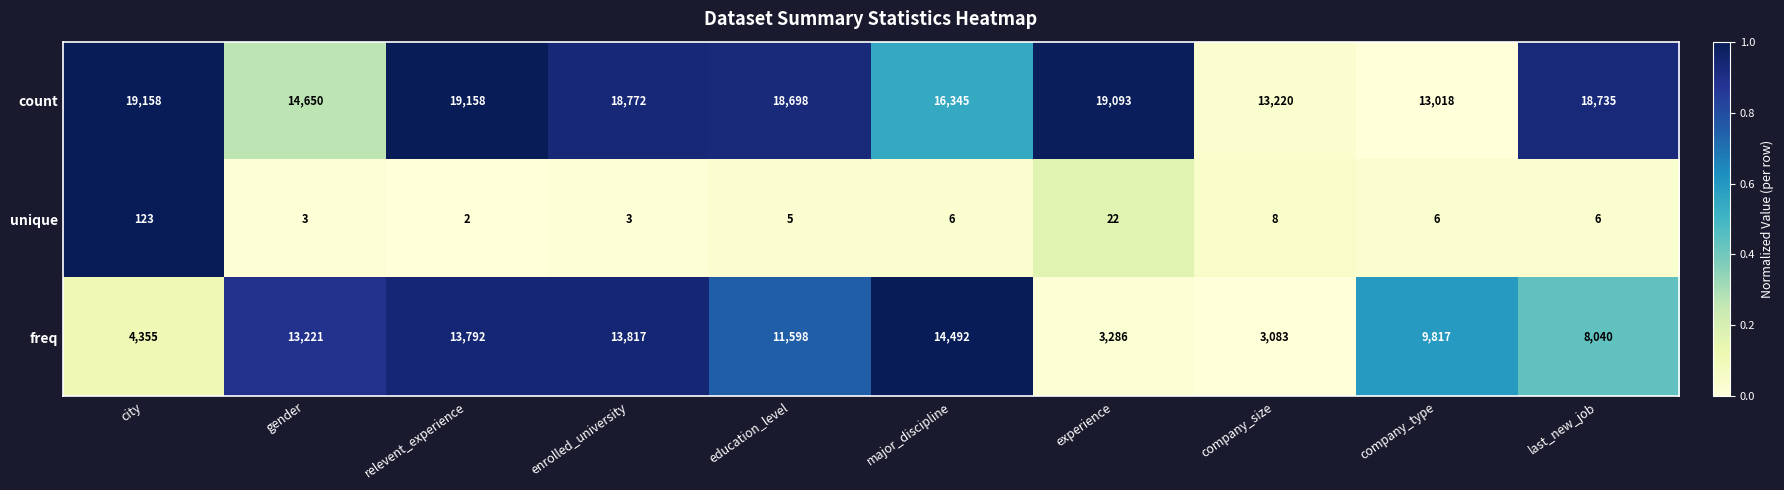

What is the difference between the count values at major_discipline and company_size?

3125